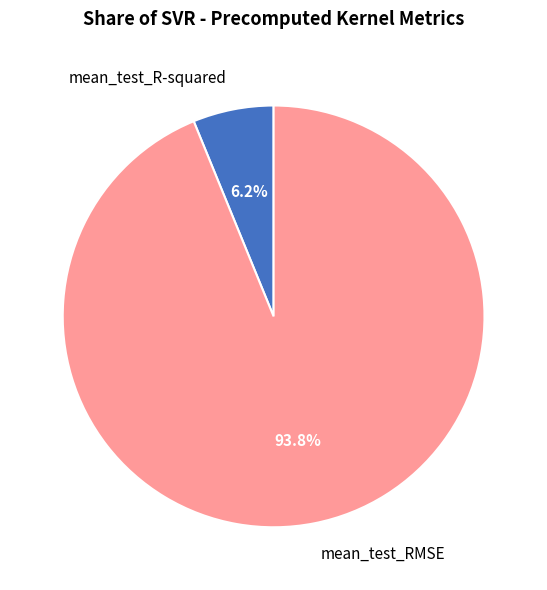

What is the total percentage of mean_test_R-squared and mean_test_RMSE?

100.0%